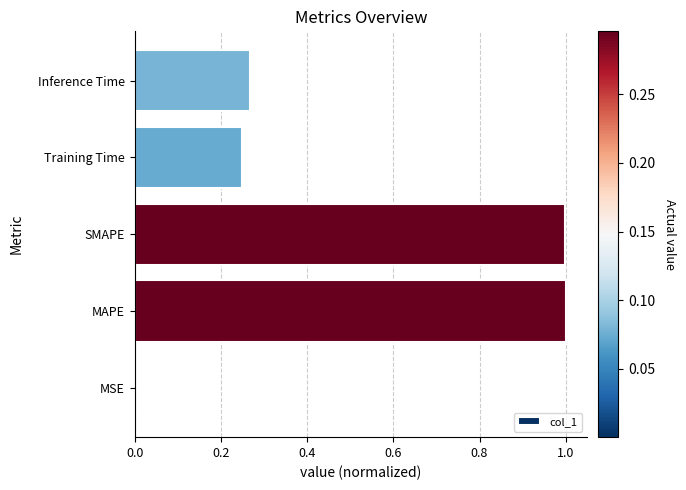

Are the bars horizontal?

Yes